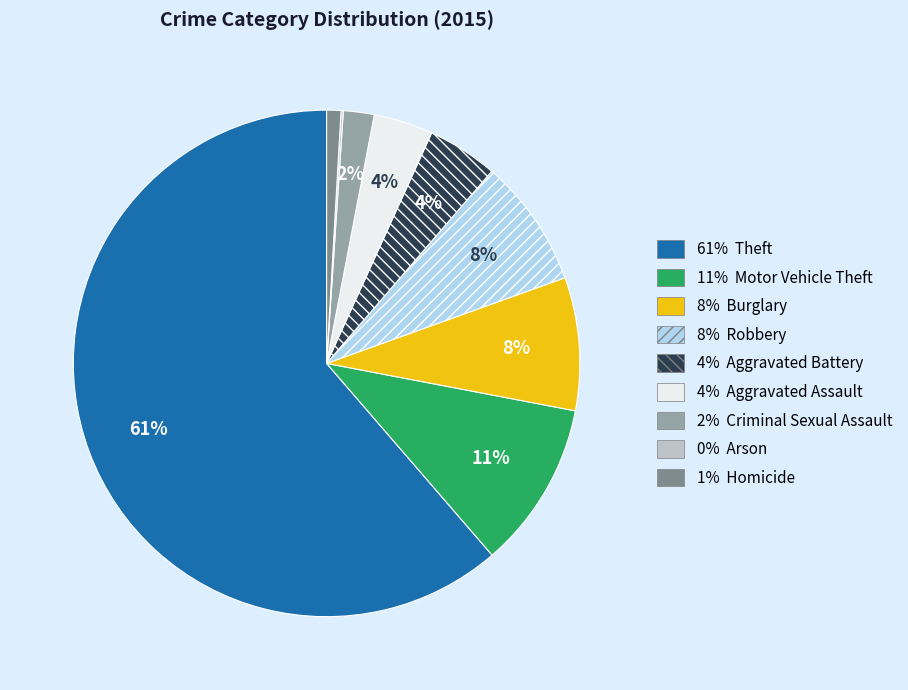

To the nearest percent, what is the average slice percentage?

11%